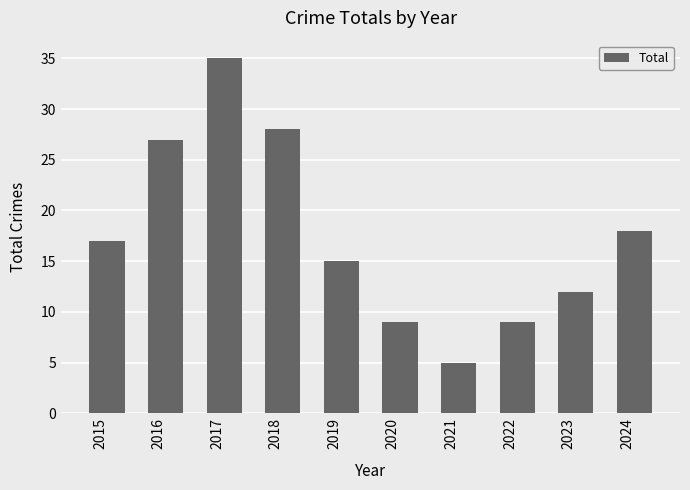

How many bars are there in total?

10